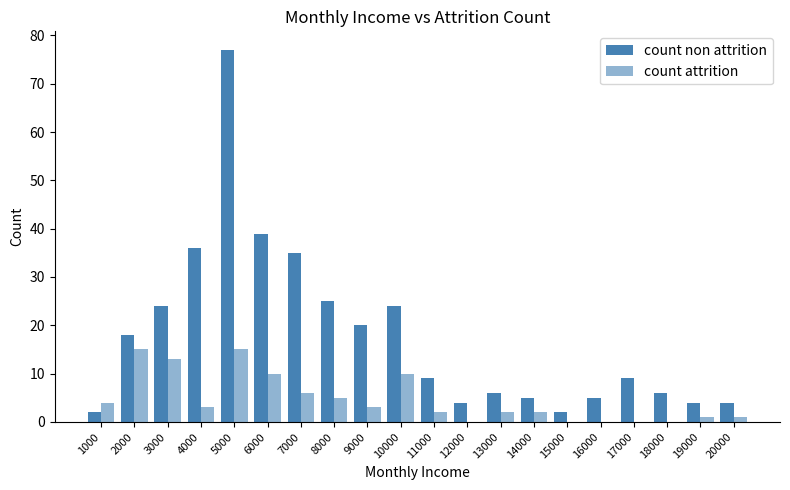

How many groups of bars are there?

20